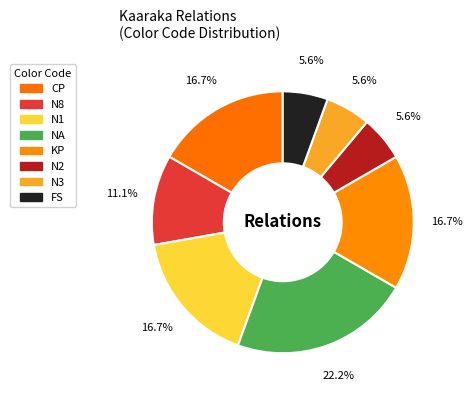

To the nearest percent, what portion does FS represent?

6%